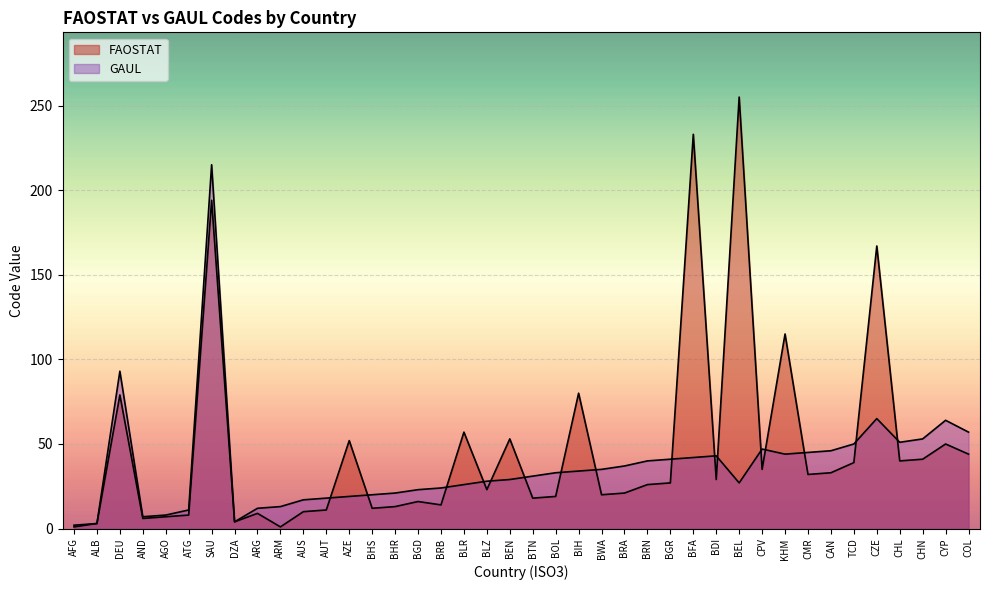

What is the value of the GAUL point at the 21st from the left?

31